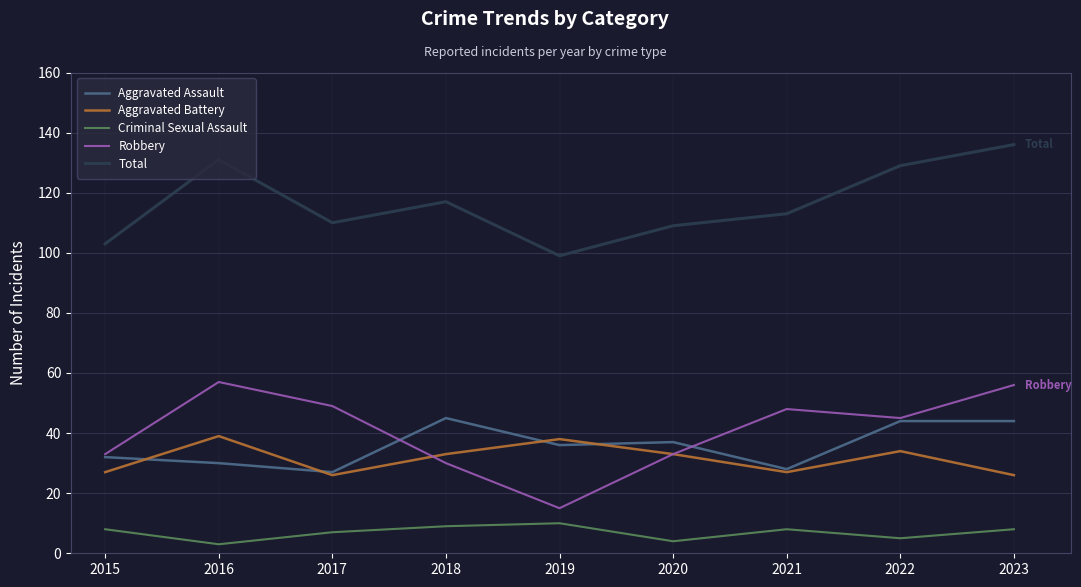

Which series ends up on top after the final intersection of Aggravated Battery and Aggravated Assault?

Aggravated Assault